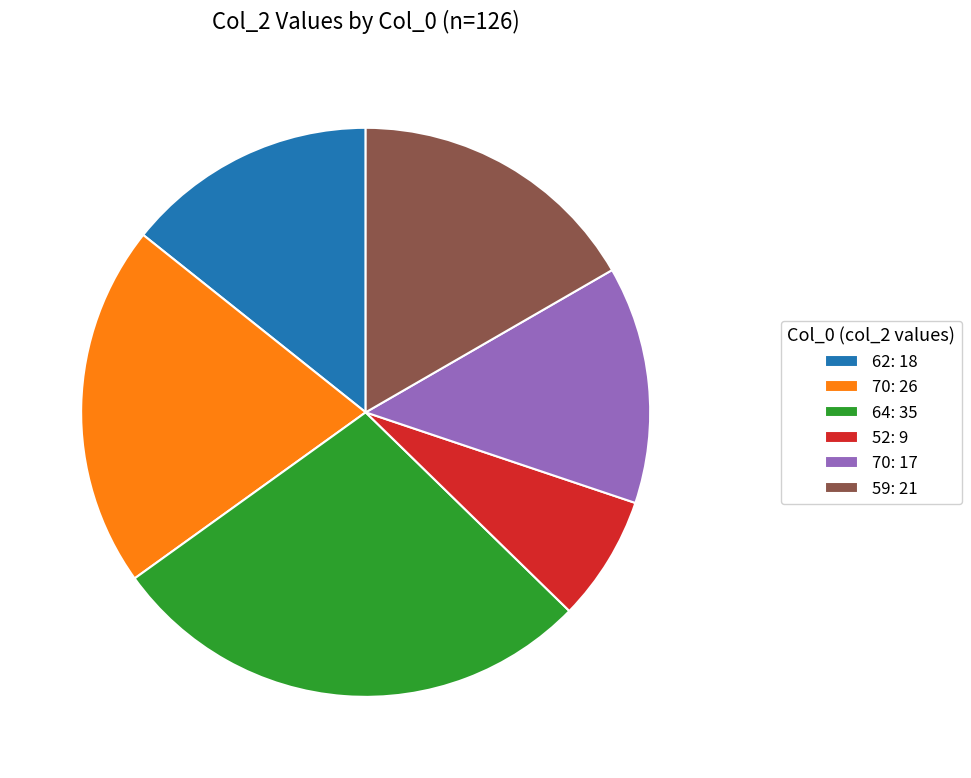

Is there any slice that represents more than half of the pie?

No